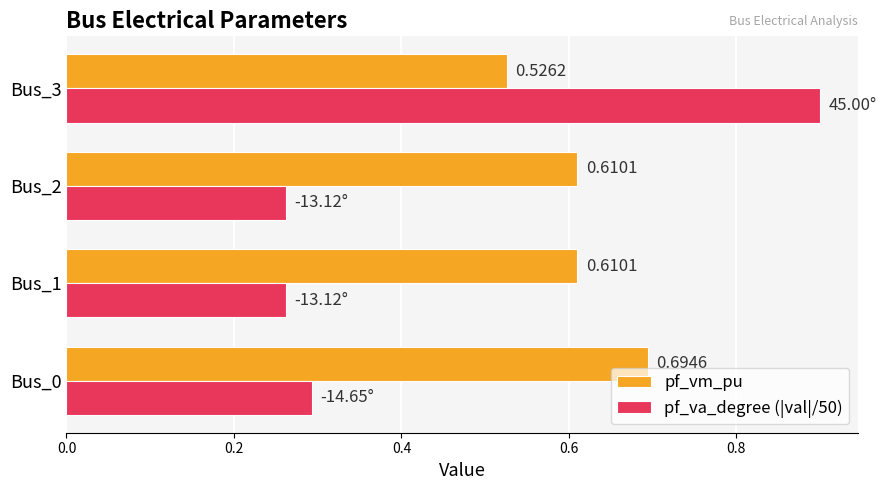

What is the sum of the pf_vm_pu values at Bus_0 and Bus_1?

1.3